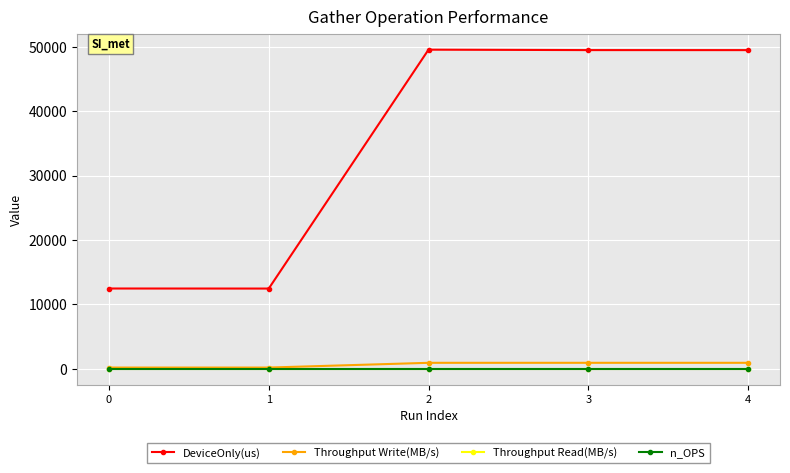

Between 0 and 2, which is larger?

2